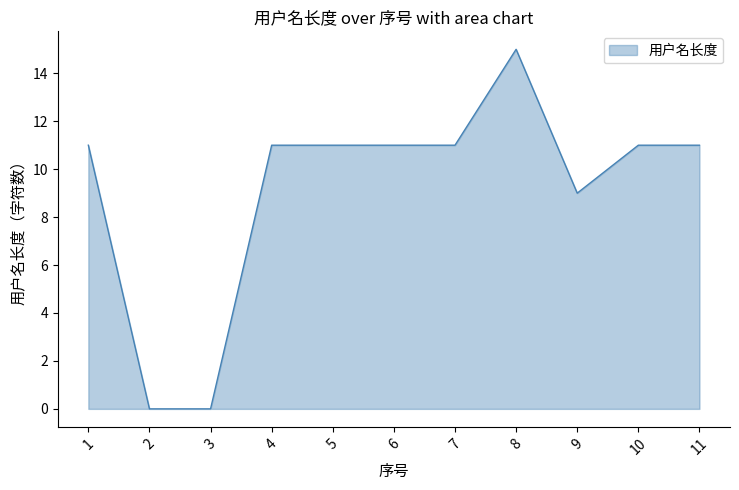

What value does the data have at 11, to the nearest 10?

10